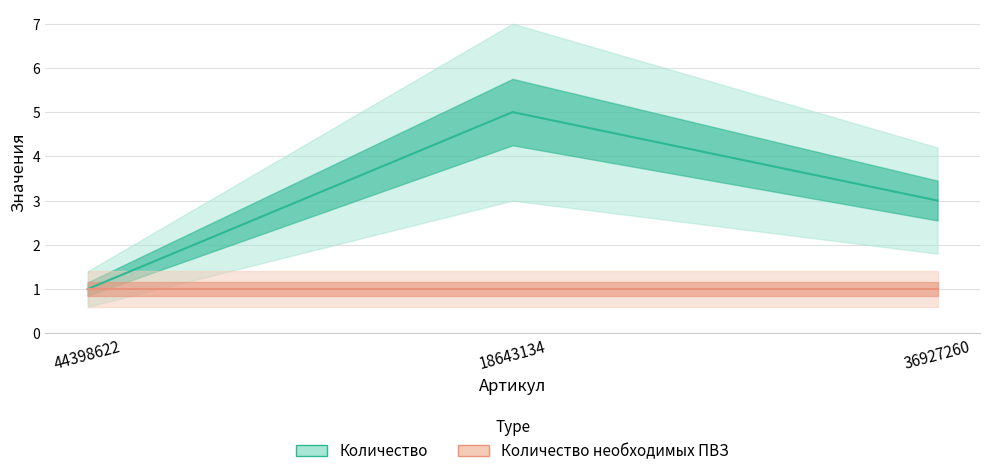

What position from the left is 36927260?

3